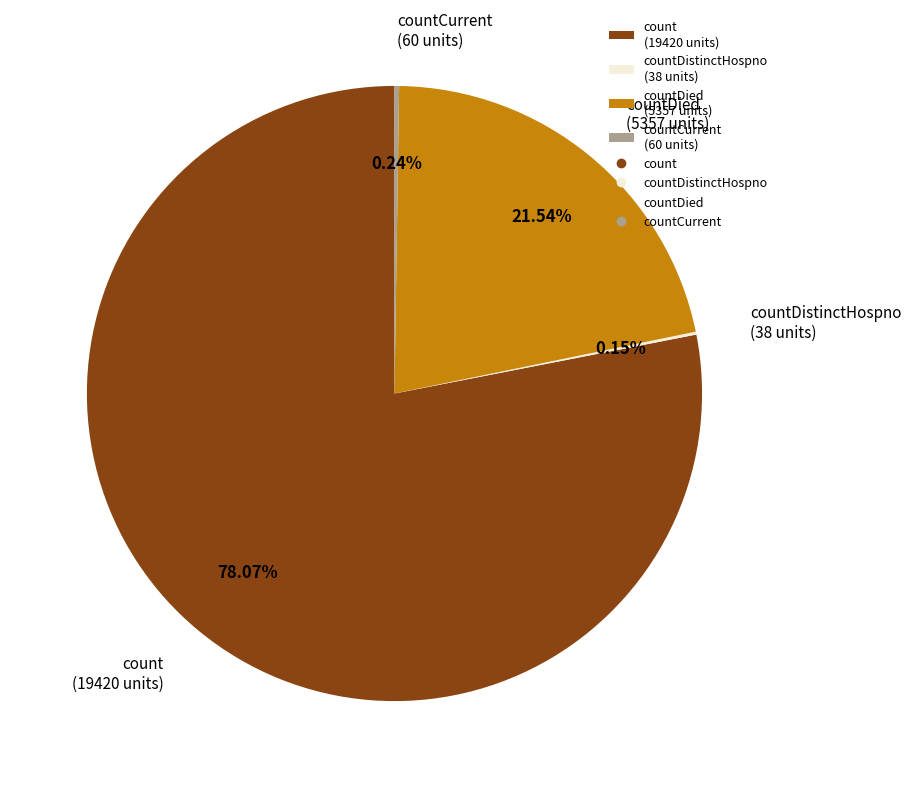

What is the ratio of the value at count (19420 units) to the value at countDied (5357 units)?

3.6